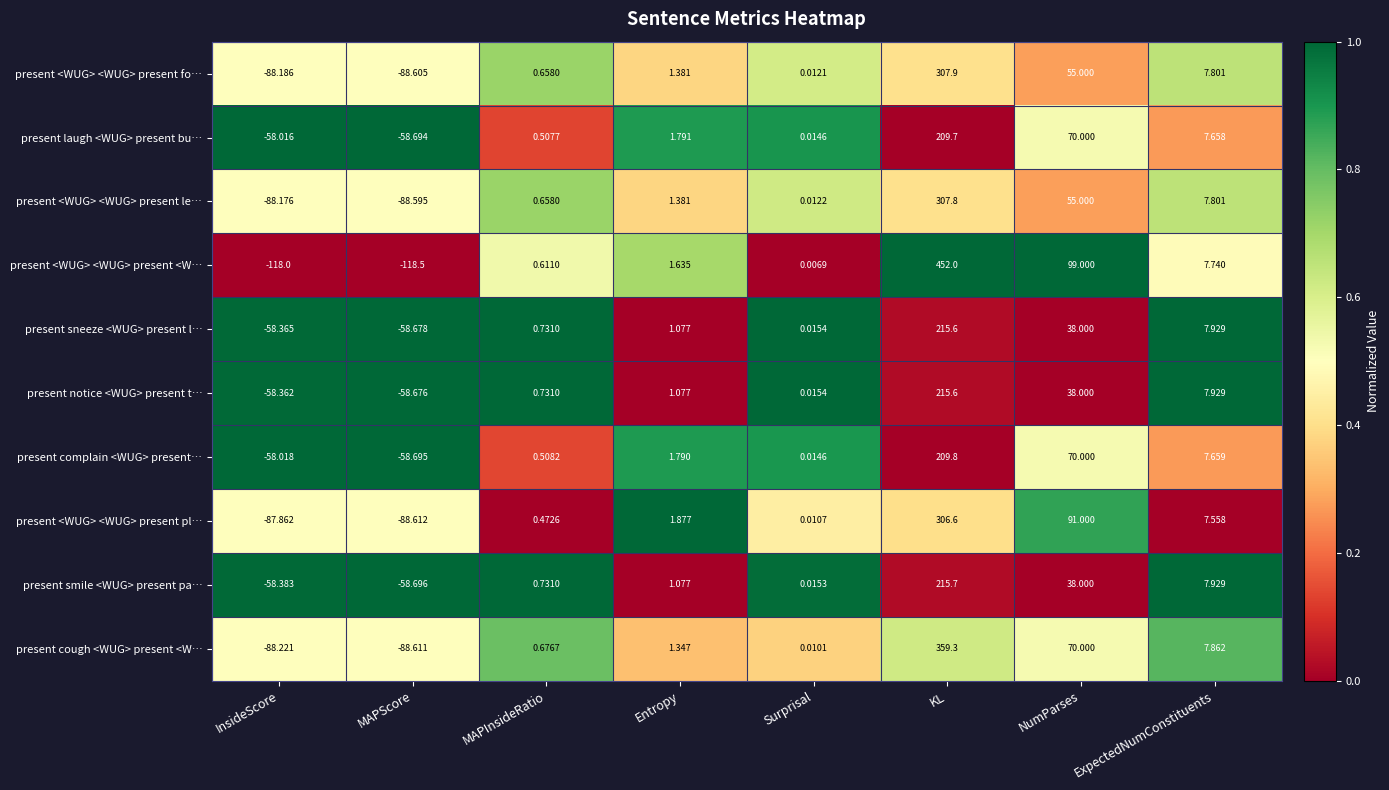

Between MAPScore and MAPInsideRatio, which series saw the biggest shift?

present <WUG> <WUG> present <W…